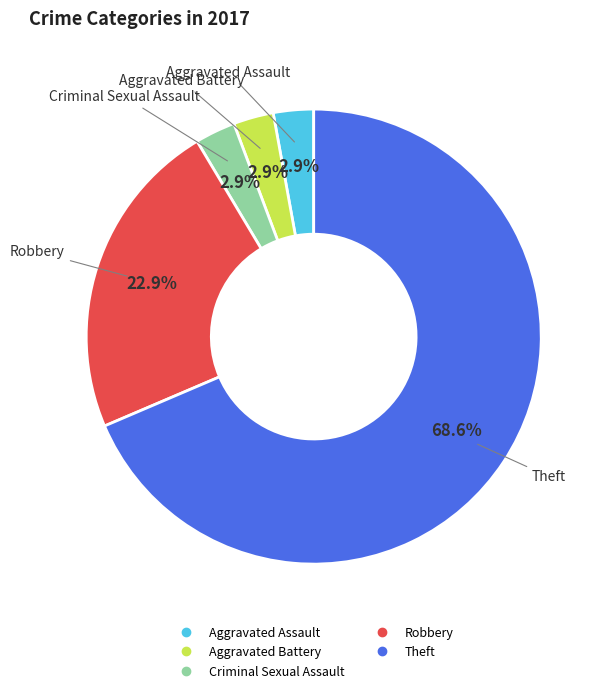

Is there any slice that represents more than half of the pie?

Yes